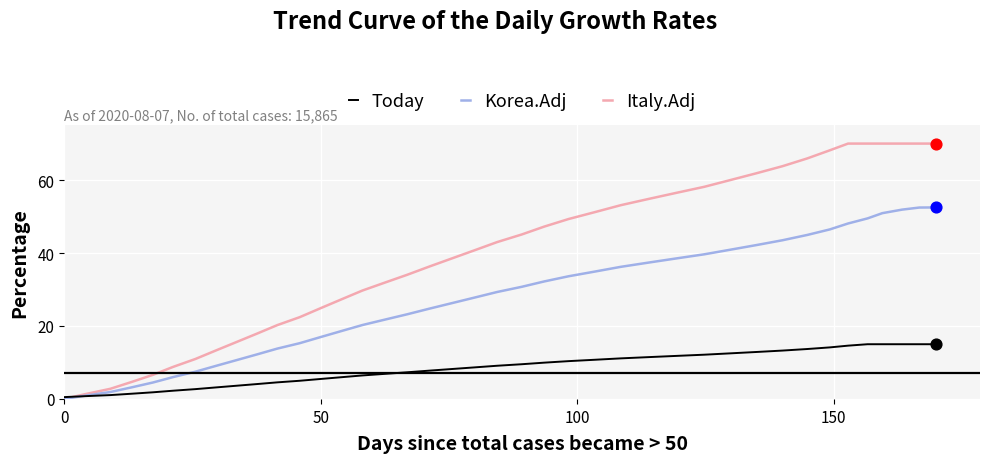

Which series has the largest range (max minus min)?

Italy.Adj